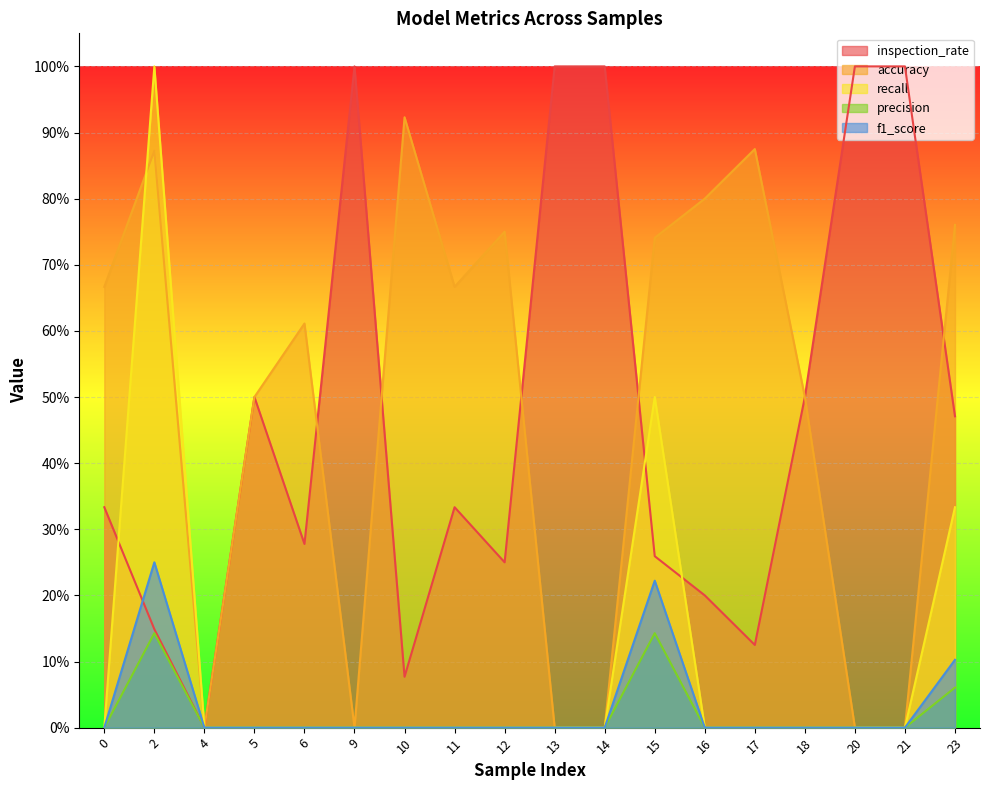

At which category is the sum across all series the highest?

2